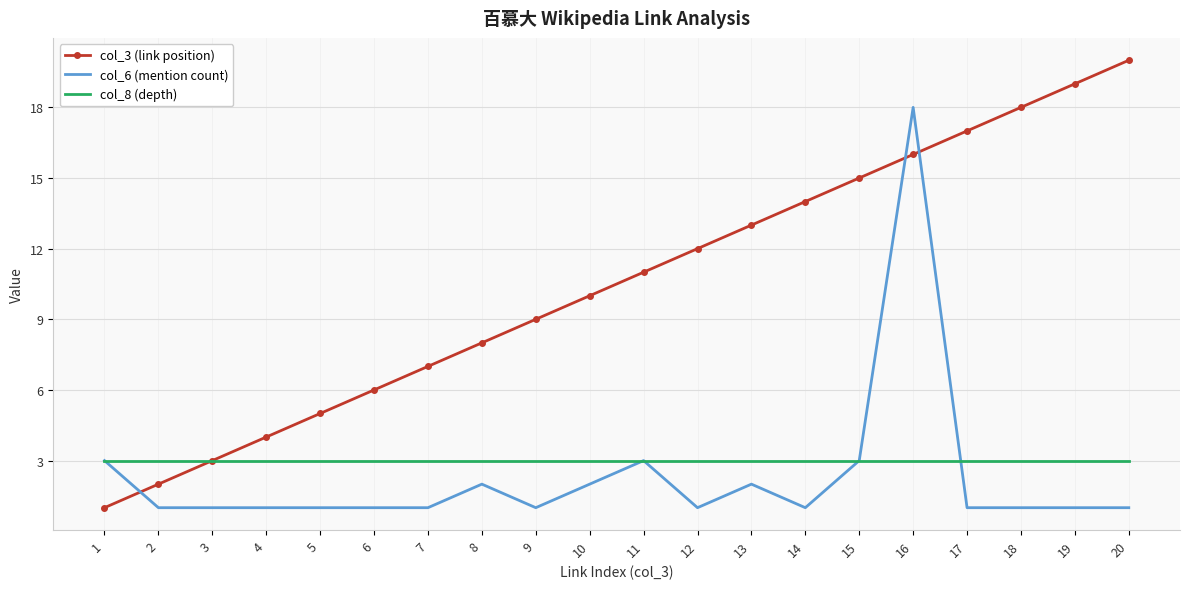

What is the lowest value of the col_6 (mention count) series?

1